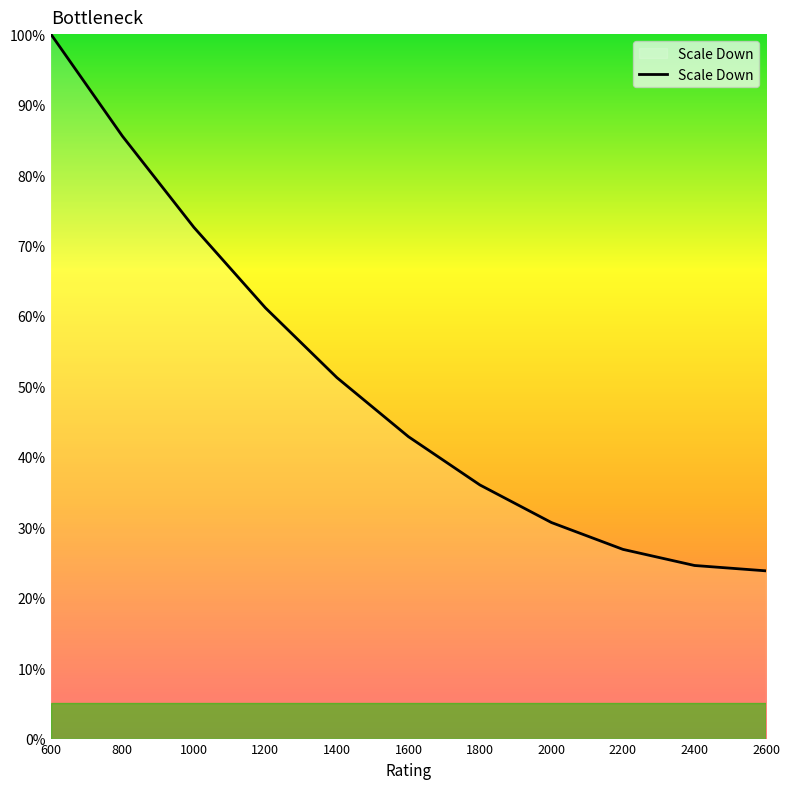

Is it true that the value at 1200 is 61.1?

True